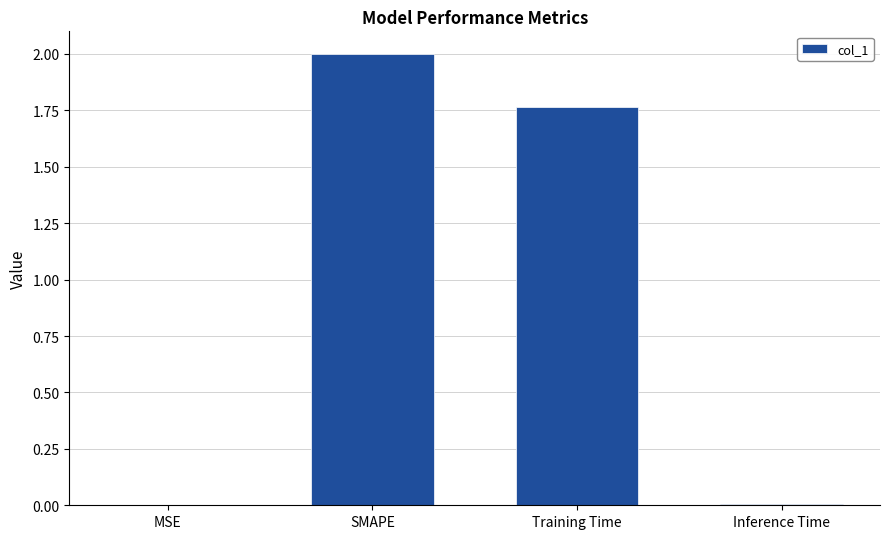

What is the sum of all values?

3.8